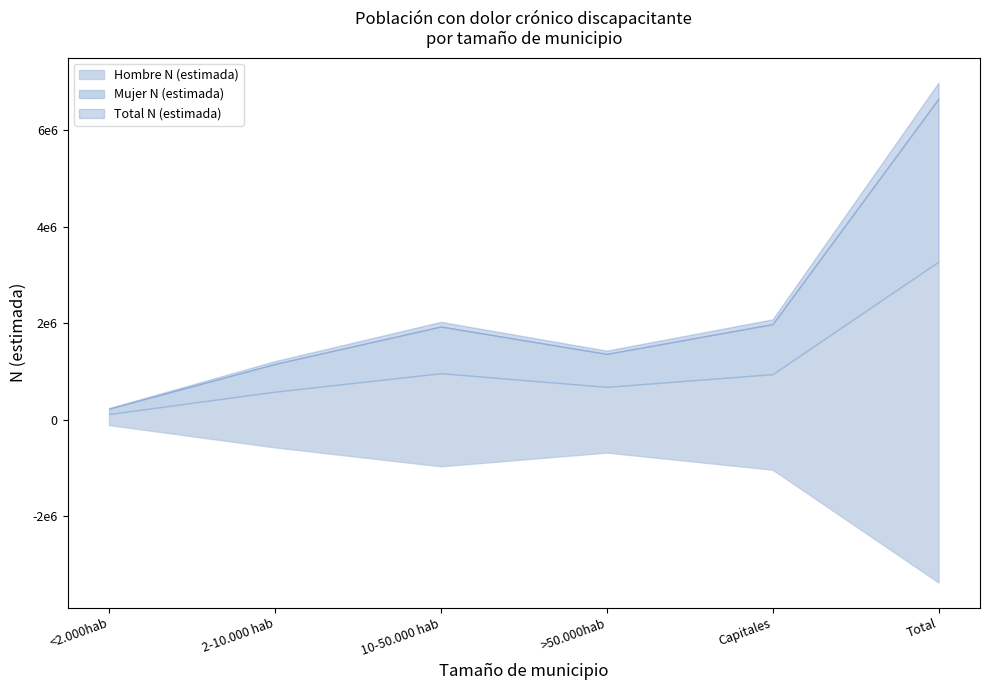

Which series has the largest total across all categories?

Total N (estimada)